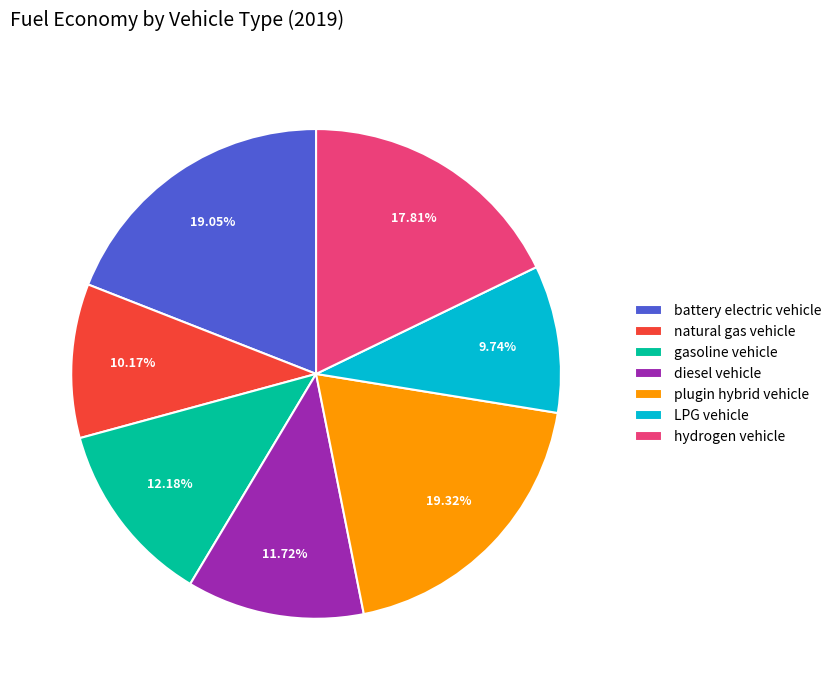

Is there any slice that represents more than half of the pie?

No